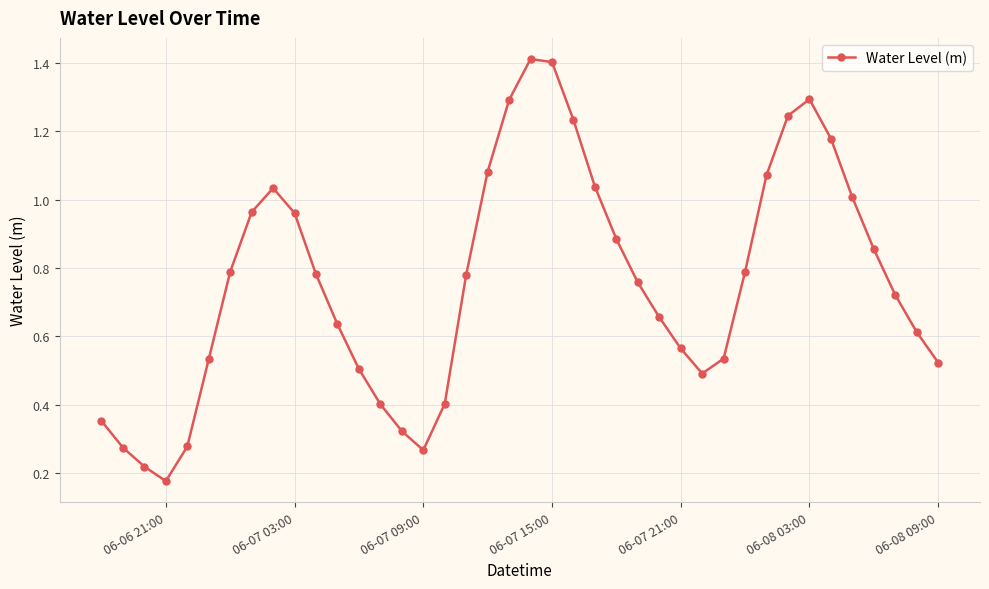

What is the sum of all values?

30.3